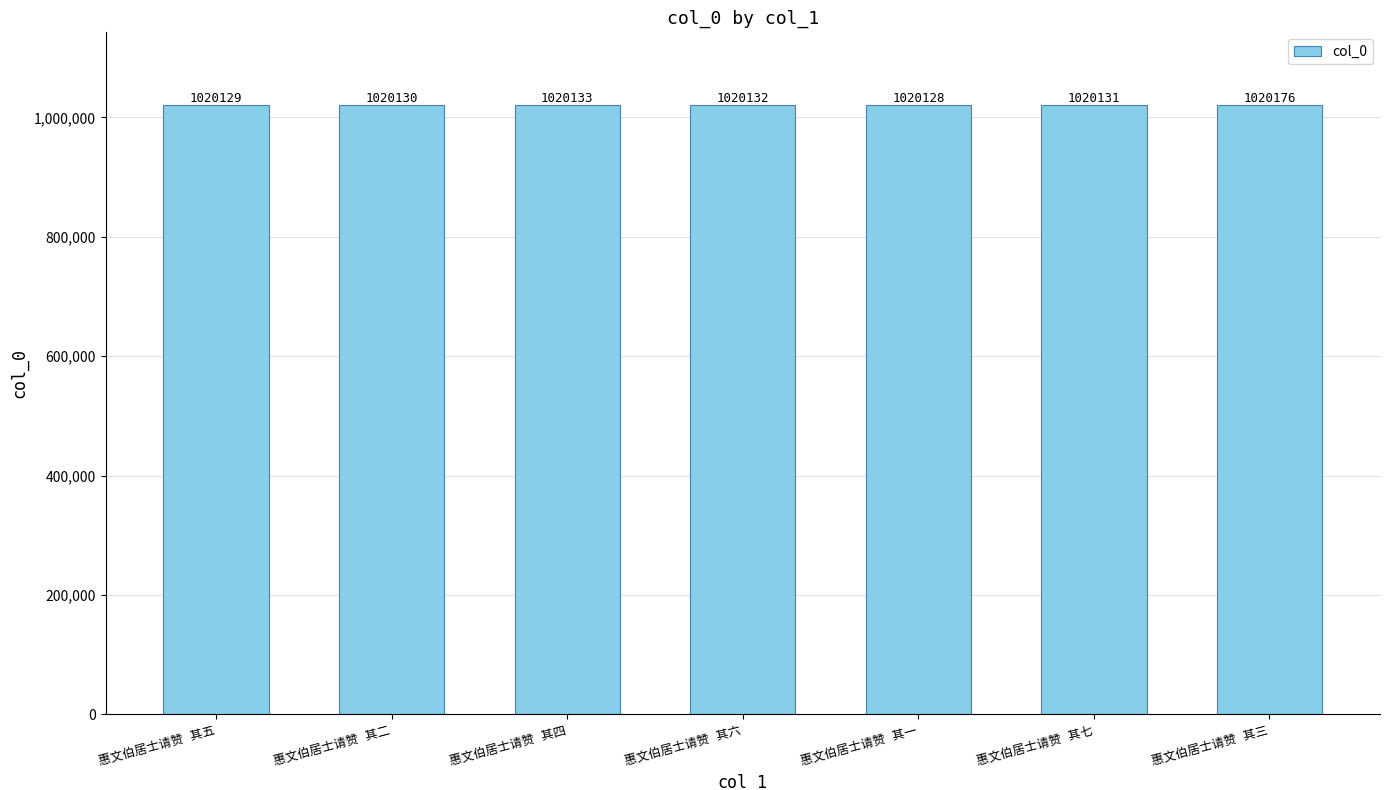

Are the bars horizontal?

No